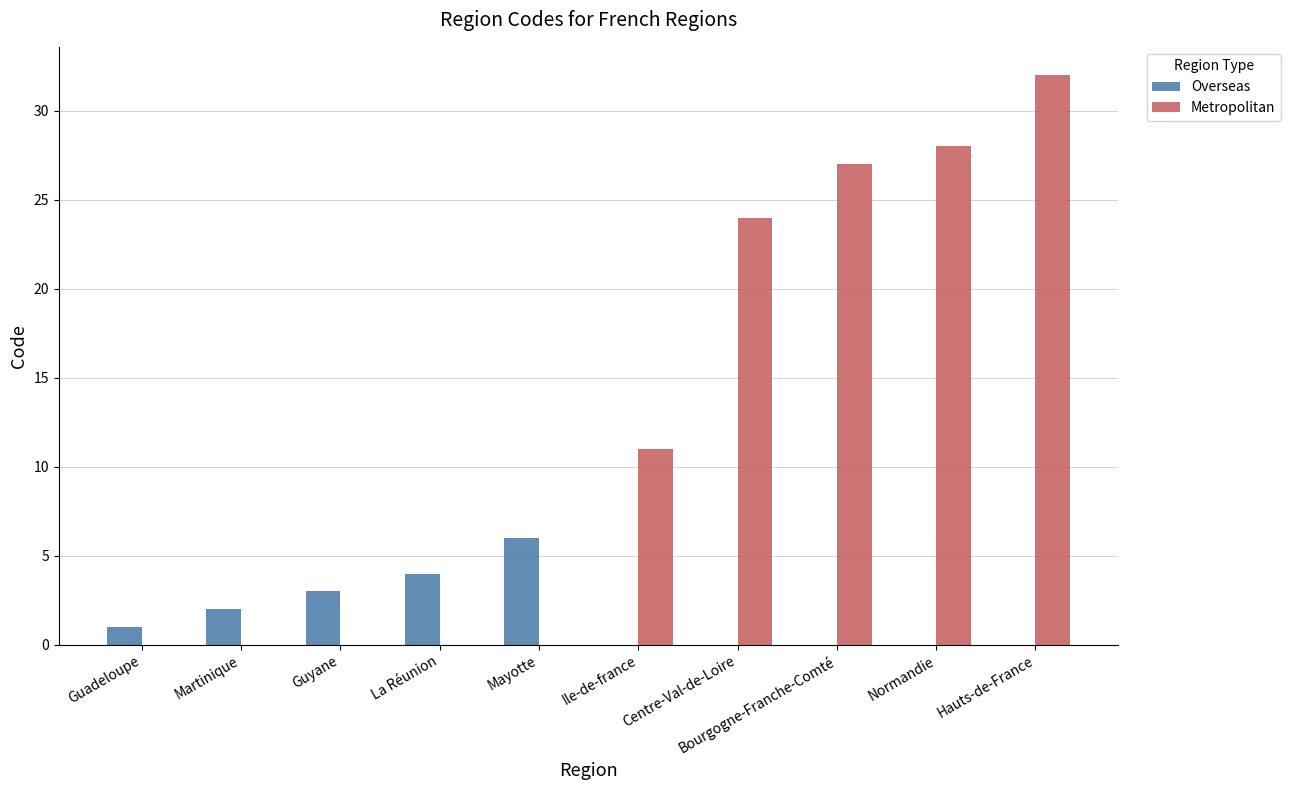

What are all the series names shown in the legend?

Overseas, Metropolitan